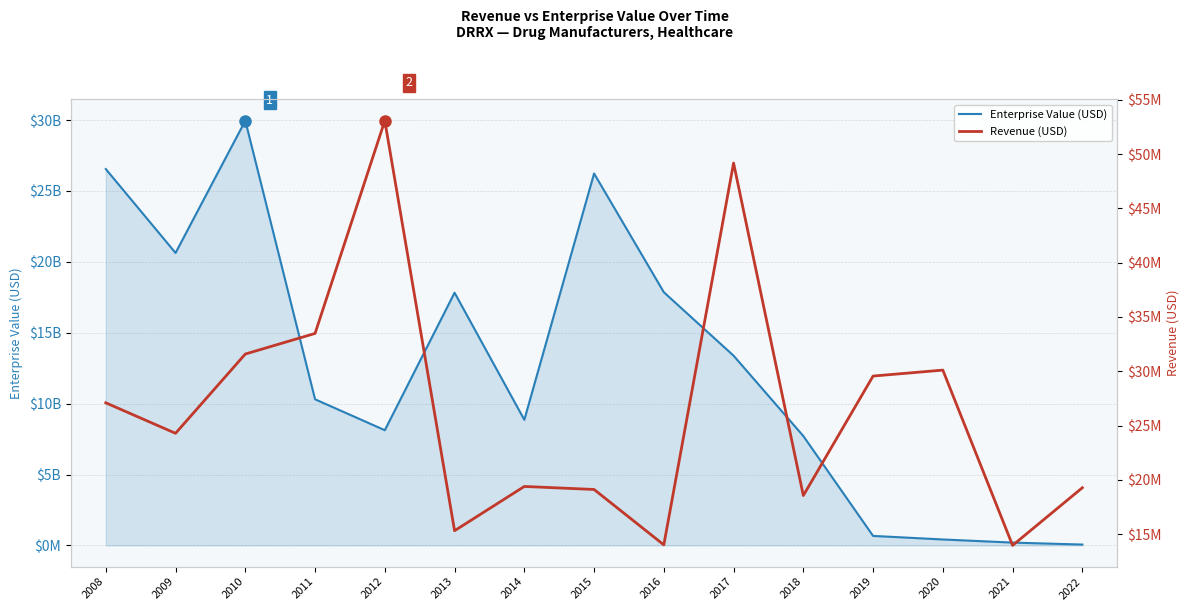

List the series in order of their peak value, lowest first.

Revenue, Enterprise Value